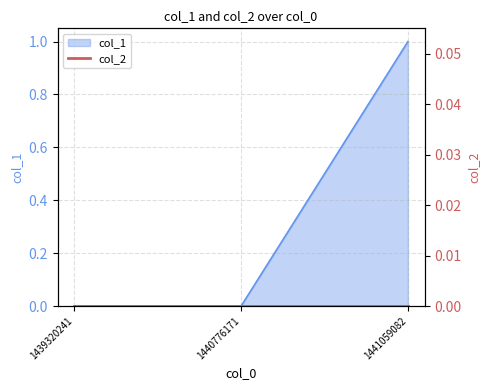

The col_1 series shows 0 at 1439320241. True or false?

True